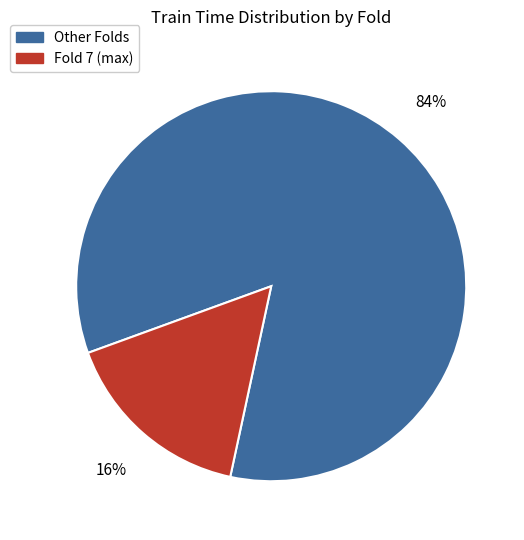

Is there a majority slice in this chart?

Yes